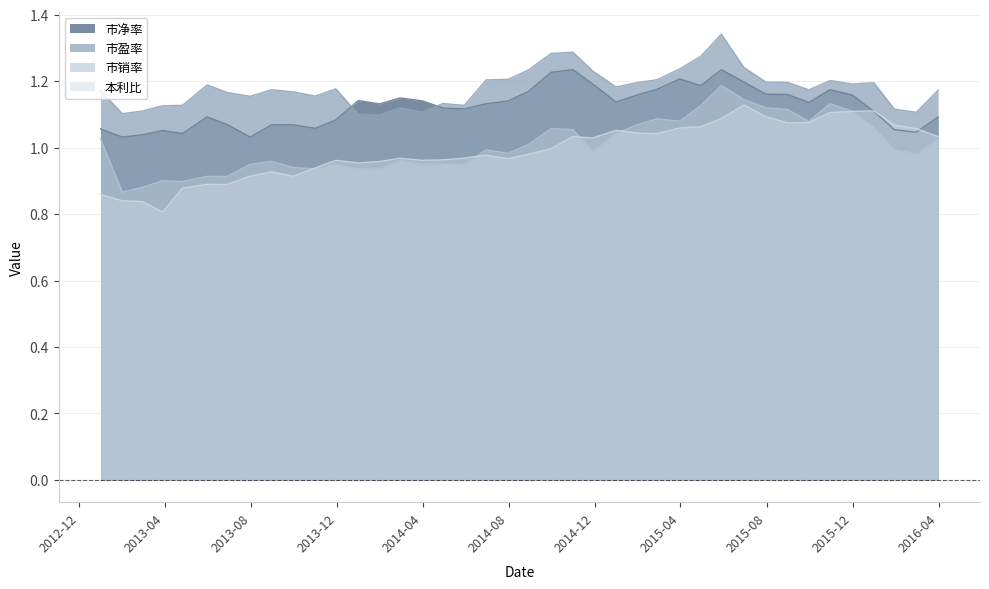

What is the difference between the maximum and minimum values in the 市盈率 series?

0.2